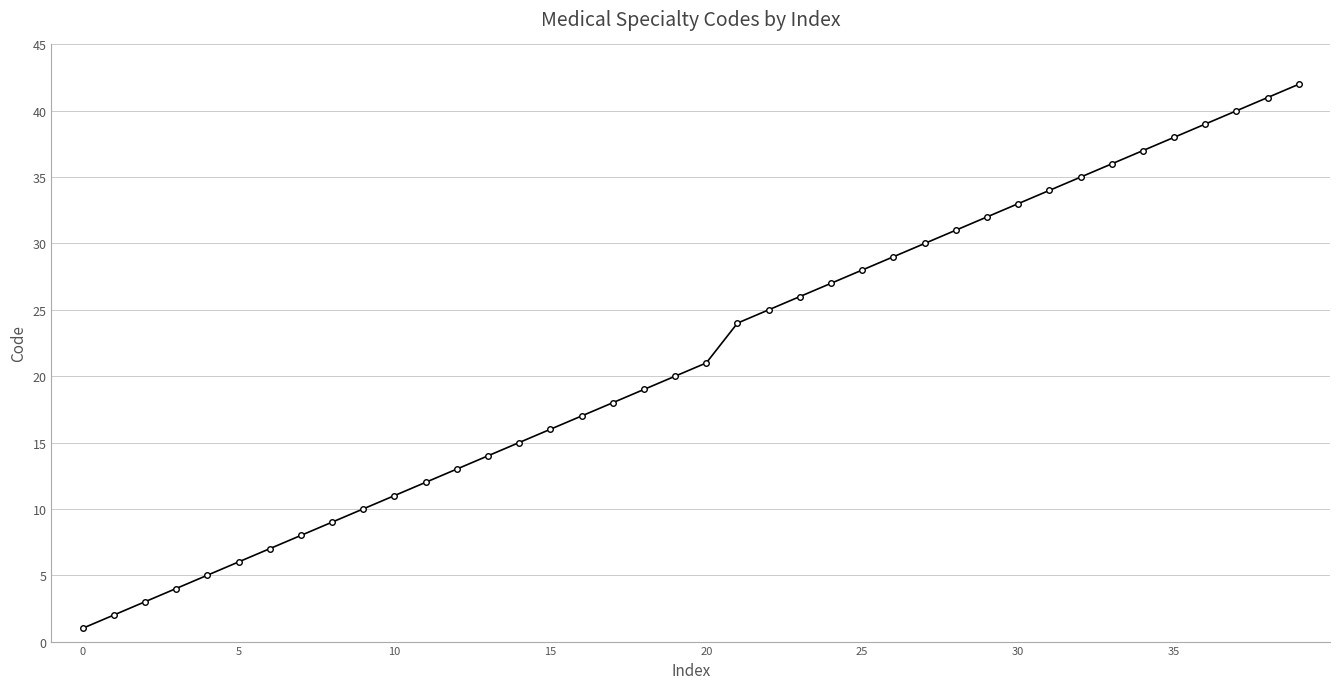

Reading left to right, what are all the values shown in this chart?

1	2	3	4	5	6	7	8	9	10	11	12	13	14	15	16	17	18	19	20	21	24	25	26	27	28	29	30	31	32	33	34	35	36	37	38	39	40	41	42